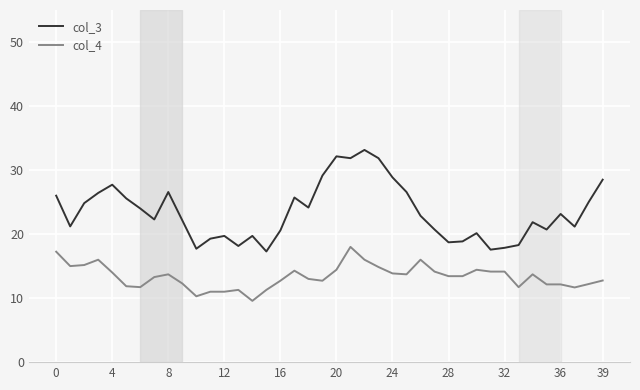

What is the average value of the col_3 series?

23.4